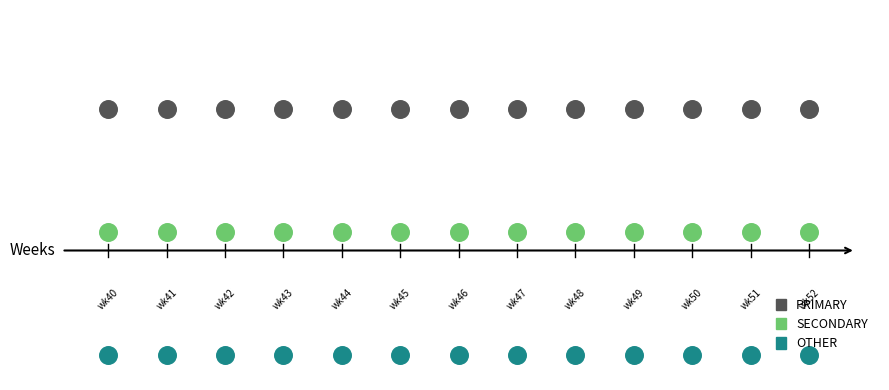

What are all the series names shown in the legend?

PRIMARY, SECONDARY, OTHER